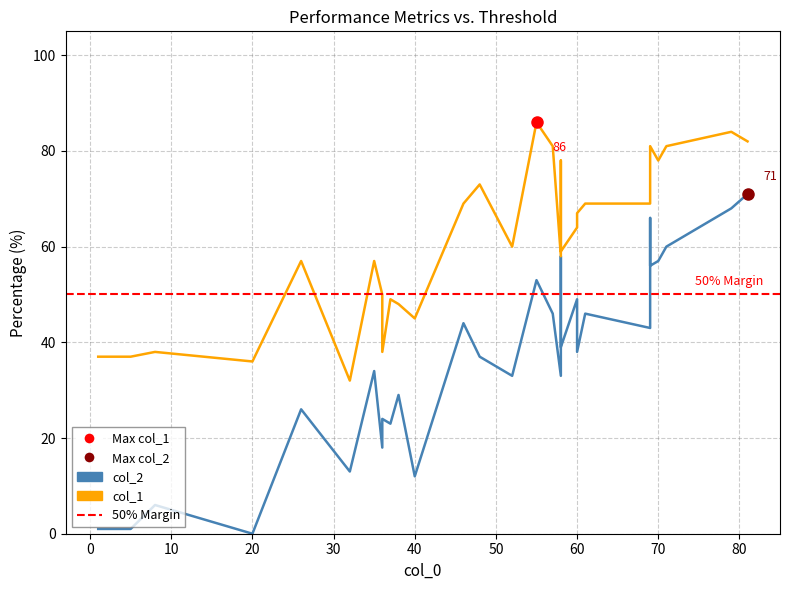

True or false: col_1 has more than 1 interior local peaks.

True